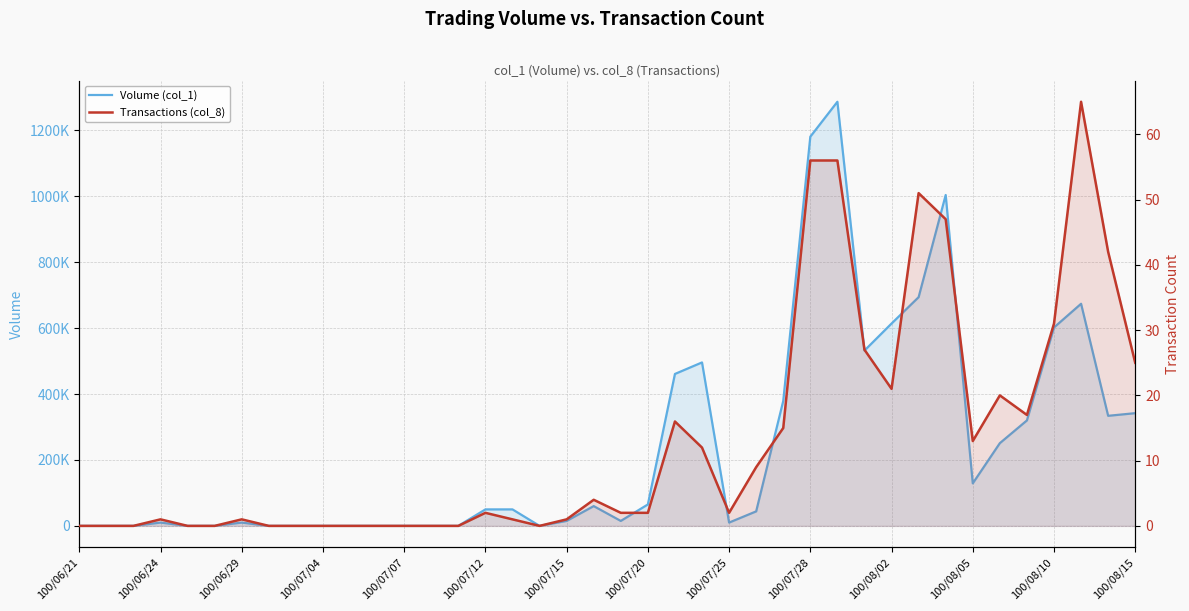

Between 100/08/10 and 100/07/20, which is larger?

100/08/10